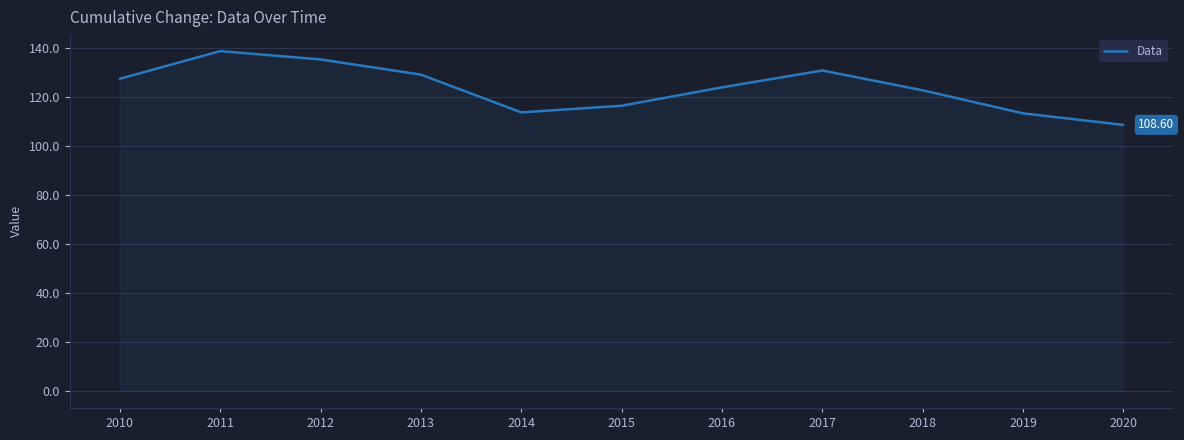

How many lines are shown in the chart?

1